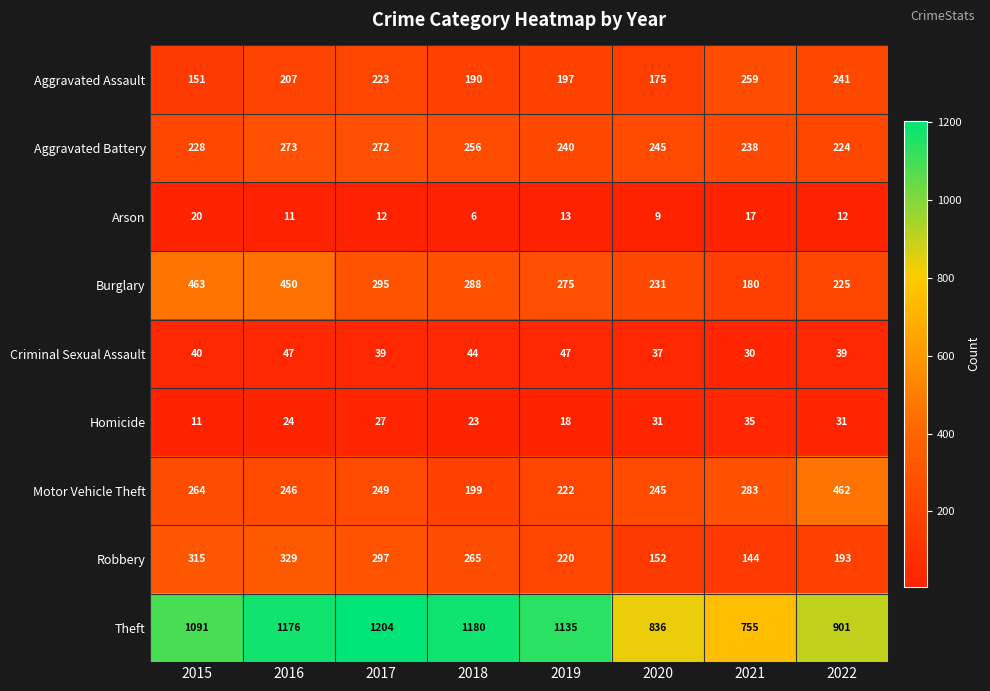

Is it true that Aggravated Assault equals 457 at 2021?

False